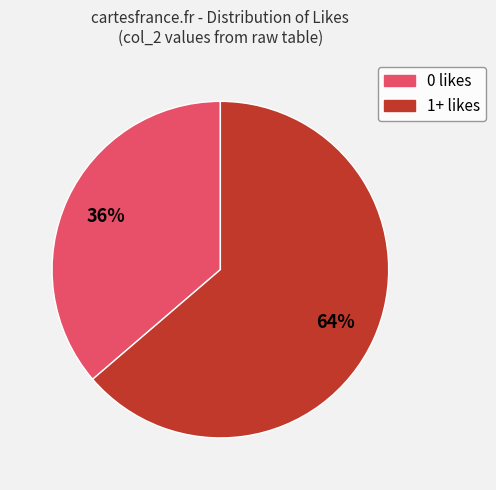

To the nearest percent, what is the average slice percentage?

50%